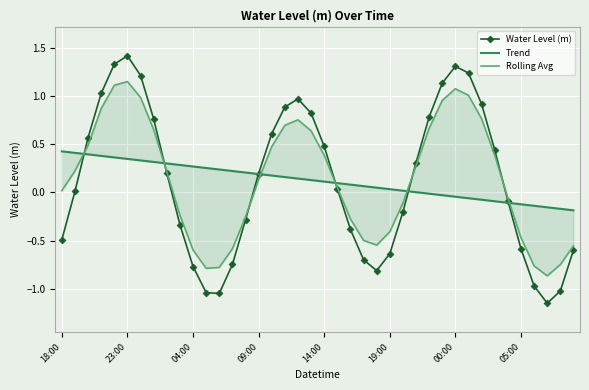

True or false: Water Level (m) has more than 1 points higher than both neighbors.

True